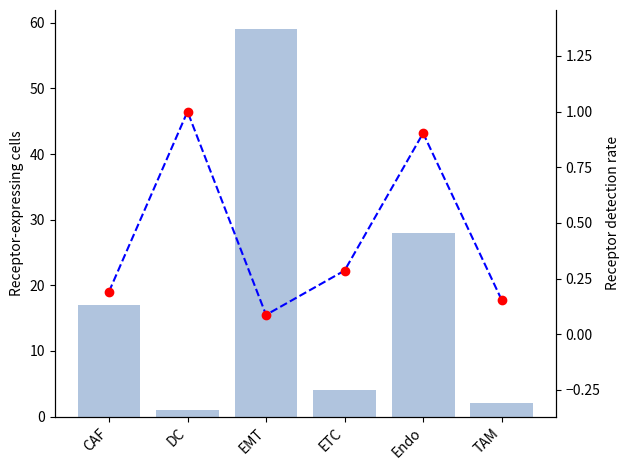

Which series reaches the maximum Y coordinate?

Receptor-expressing cells